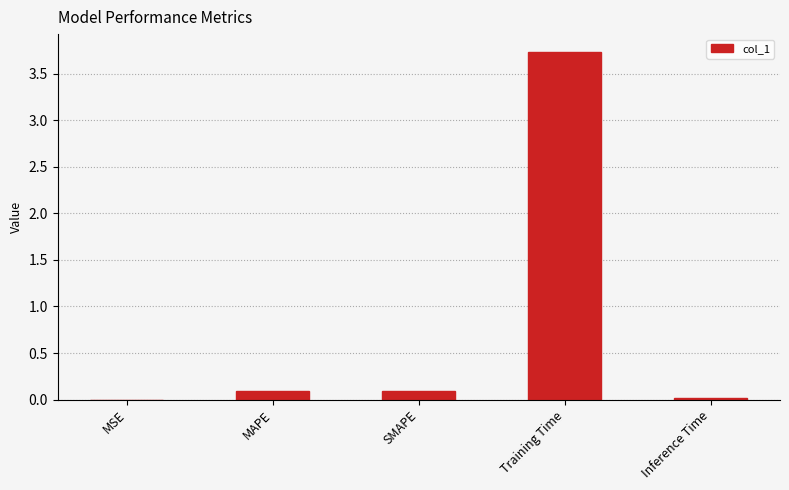

What is the sum of all values?

3.9